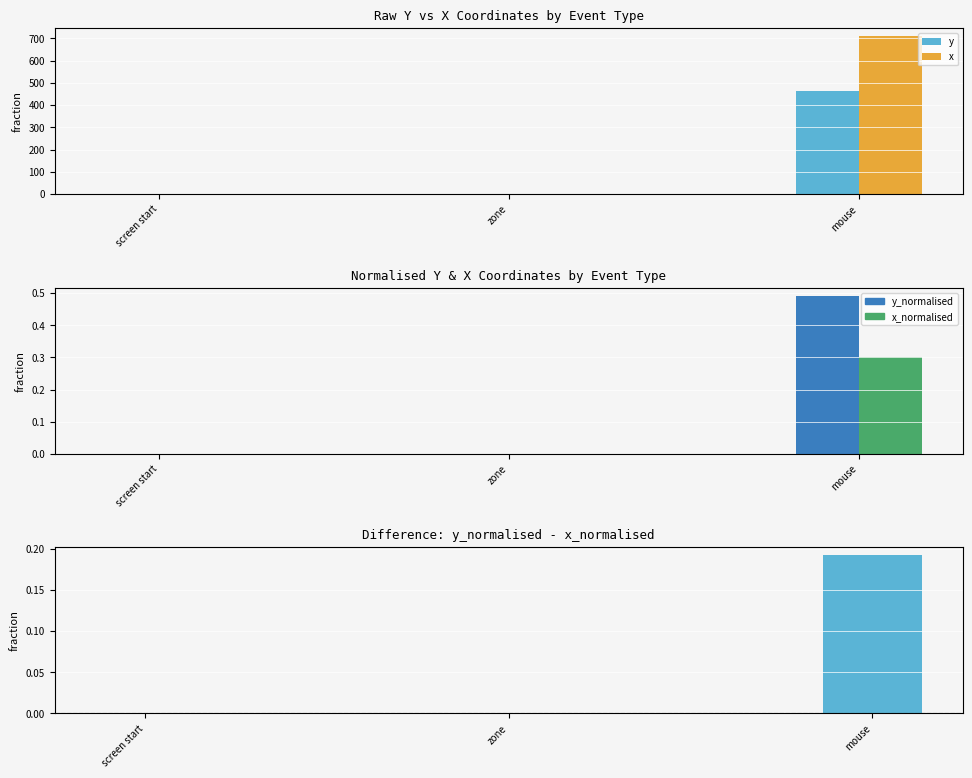

What is the label of the 3rd bar from the right?

screen start